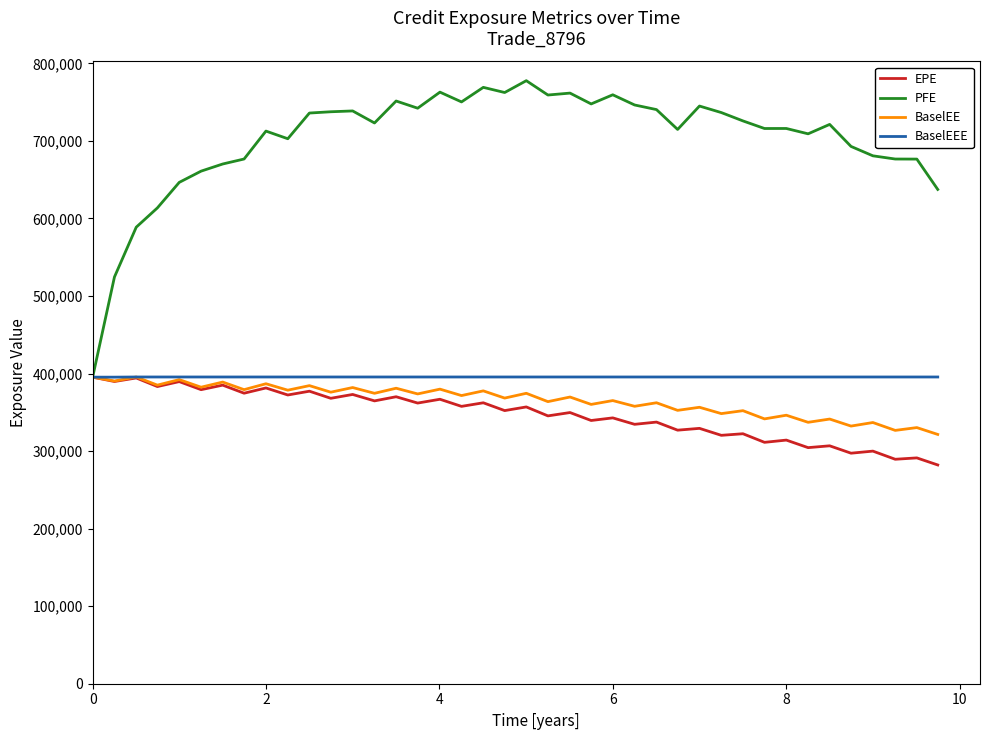

Which series has the largest total across all categories?

PFE